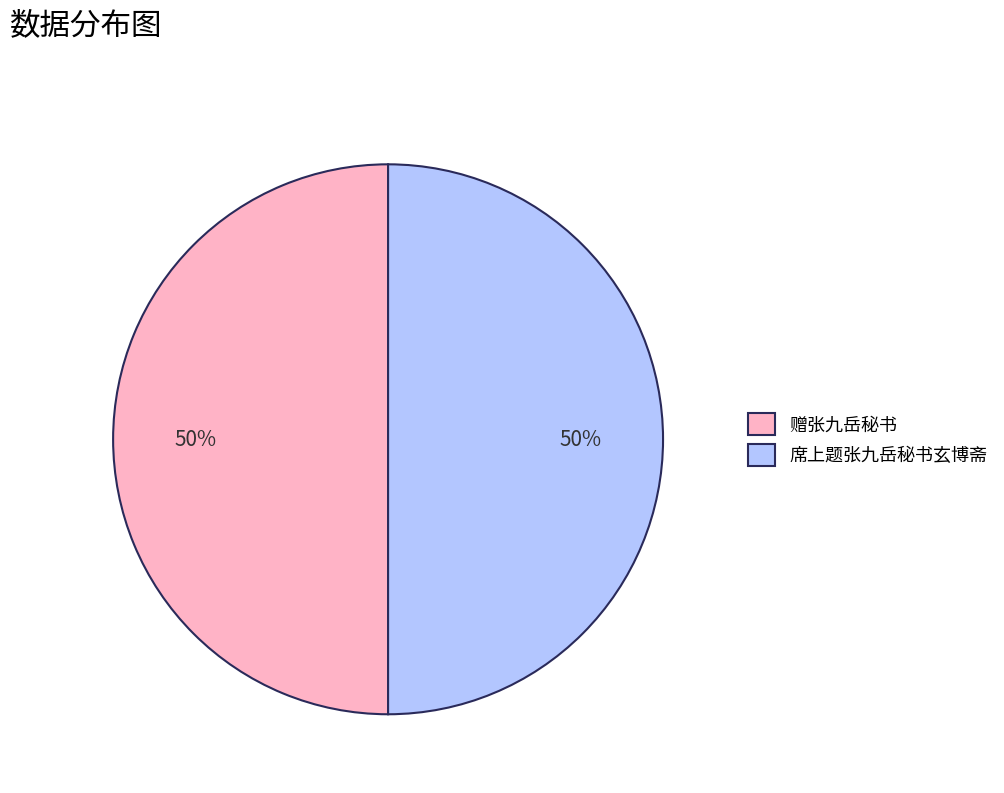

Is the sum of 赠张九岳秘书 and 席上题张九岳秘书玄博斋 greater than half?

Yes